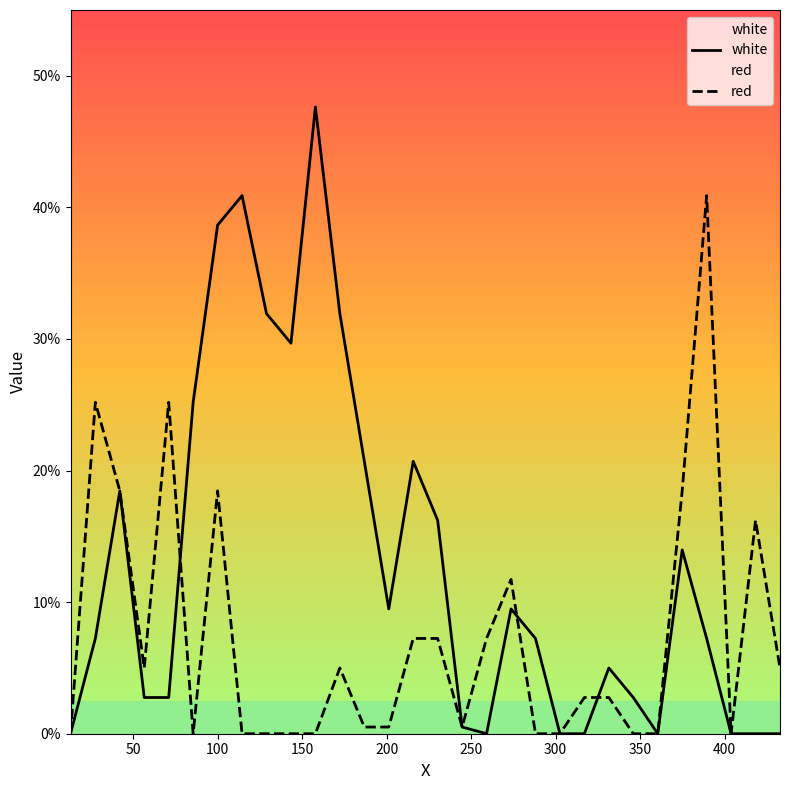

What is the difference between the maximum and minimum values in the white series?

47.6